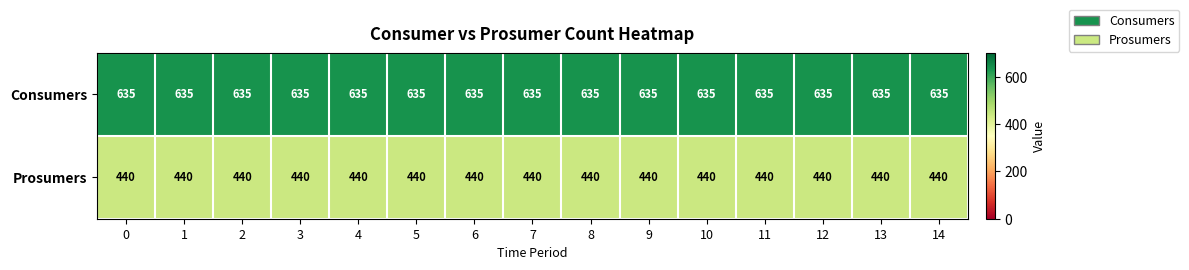

Rank the series by their average value, from lowest to highest.

Prosumers, Consumers